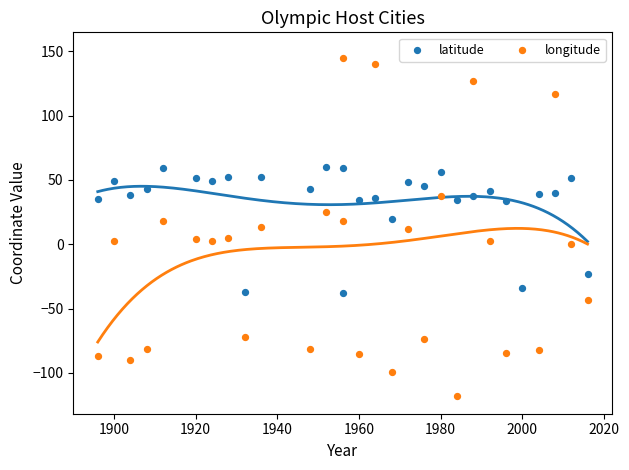

Which series has the largest total across all categories?

latitude